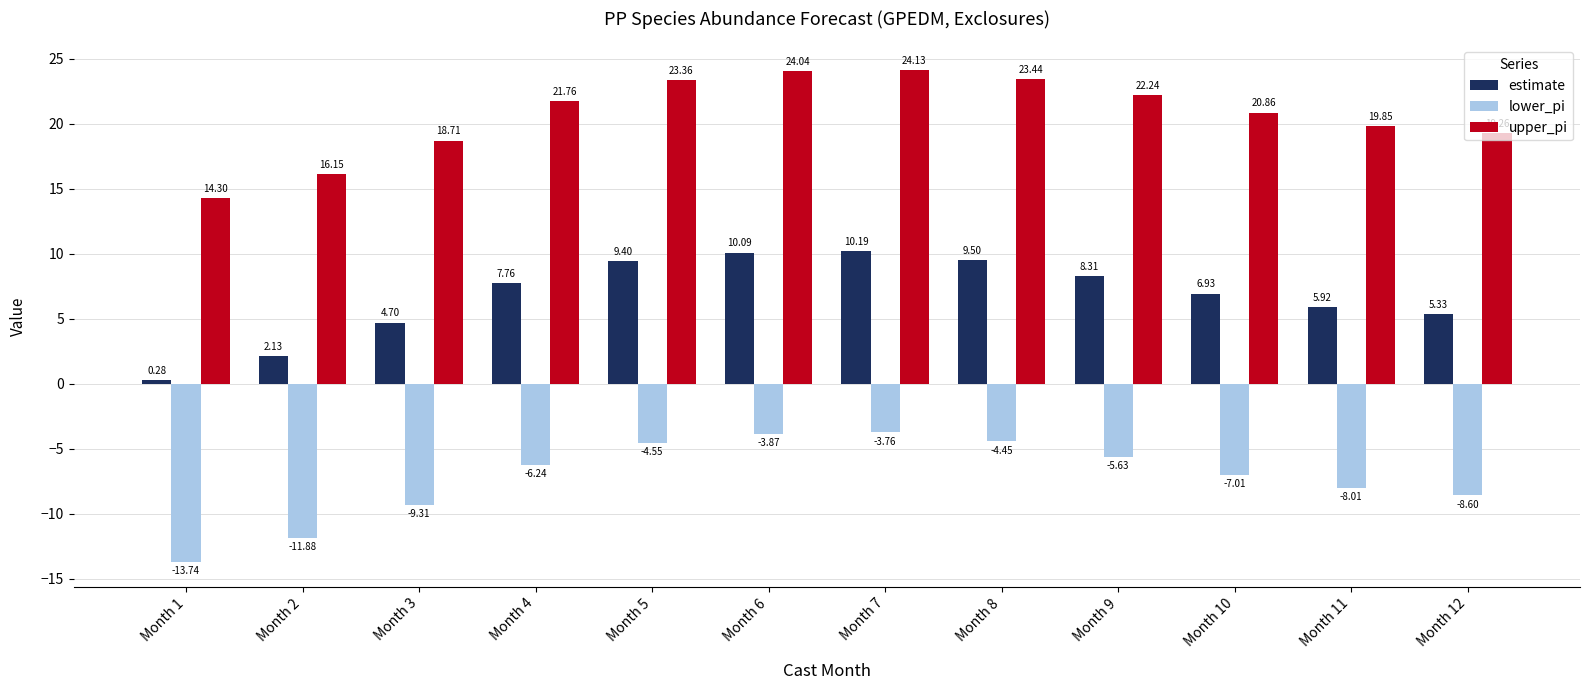

Rank the series by their average value, from highest to lowest.

upper_pi, estimate, lower_pi